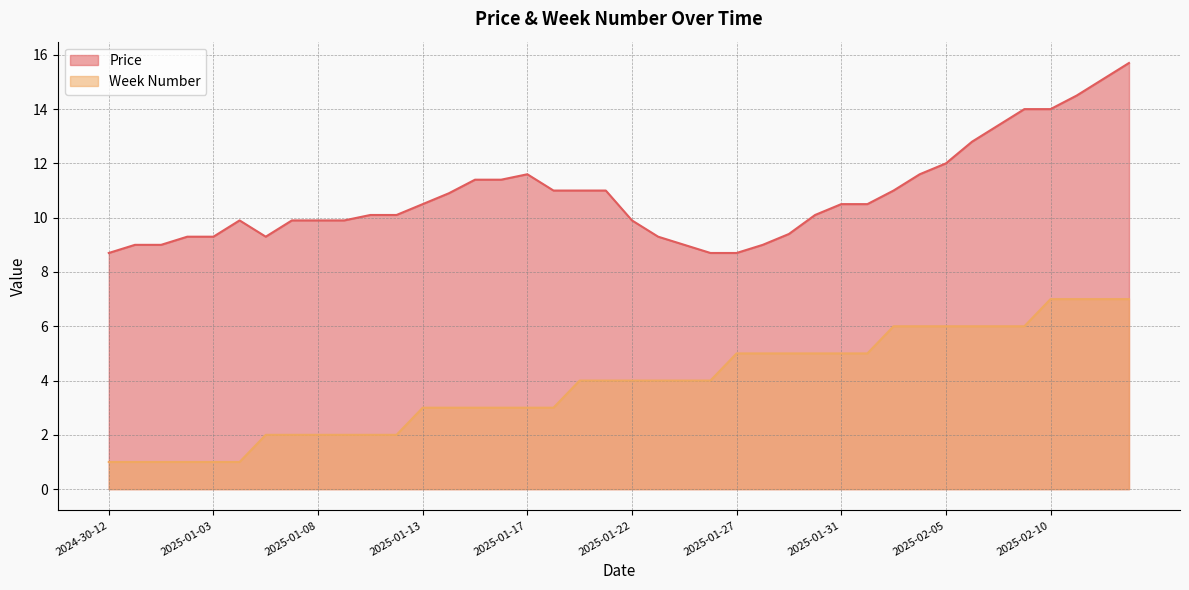

How many categories are shown in the chart?

40